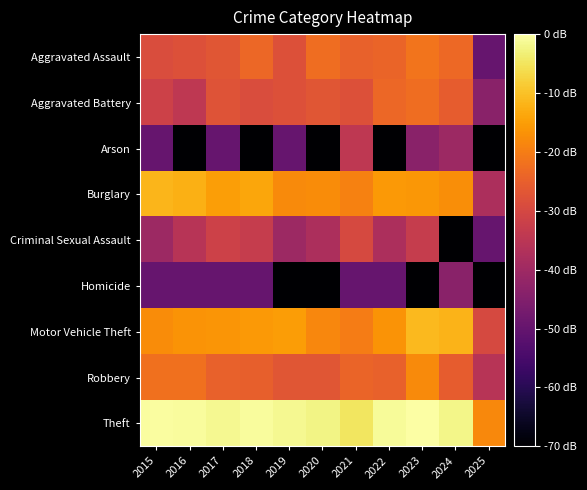

List the series in order of their peak value, lowest first.

Homicide, Arson, Criminal Sexual Assault, Aggravated Battery, Aggravated Assault, Robbery, Burglary, Motor Vehicle Theft, Theft